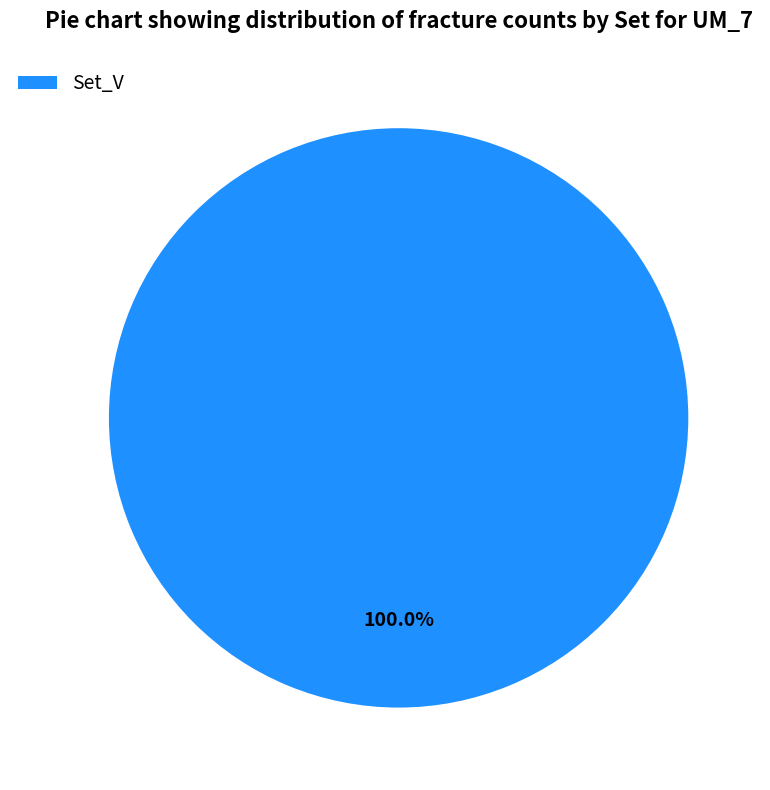

What is the majority slice?

Set_V